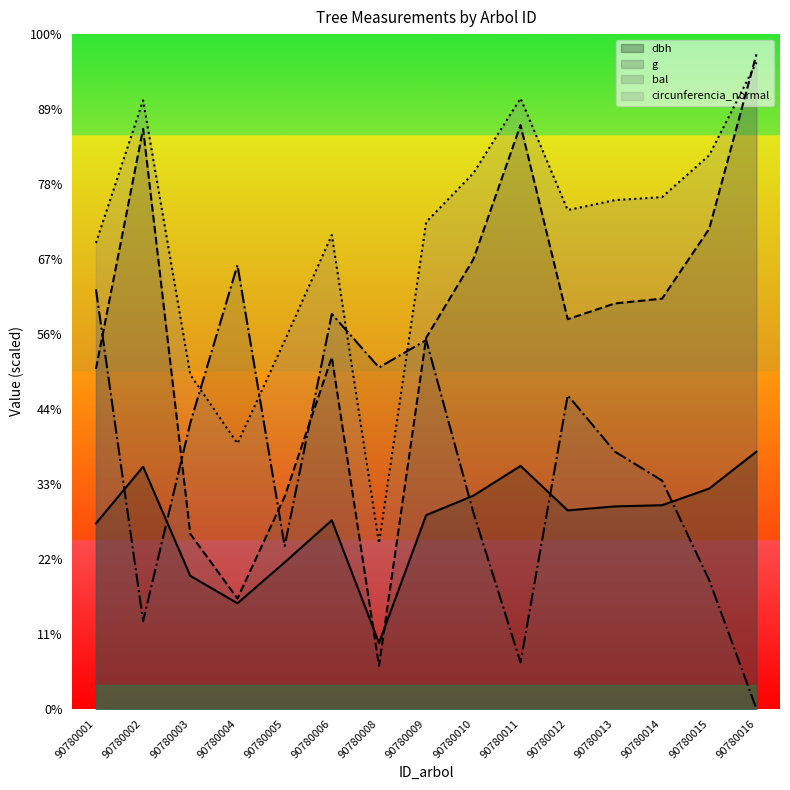

Which series has the largest range (max minus min)?

g